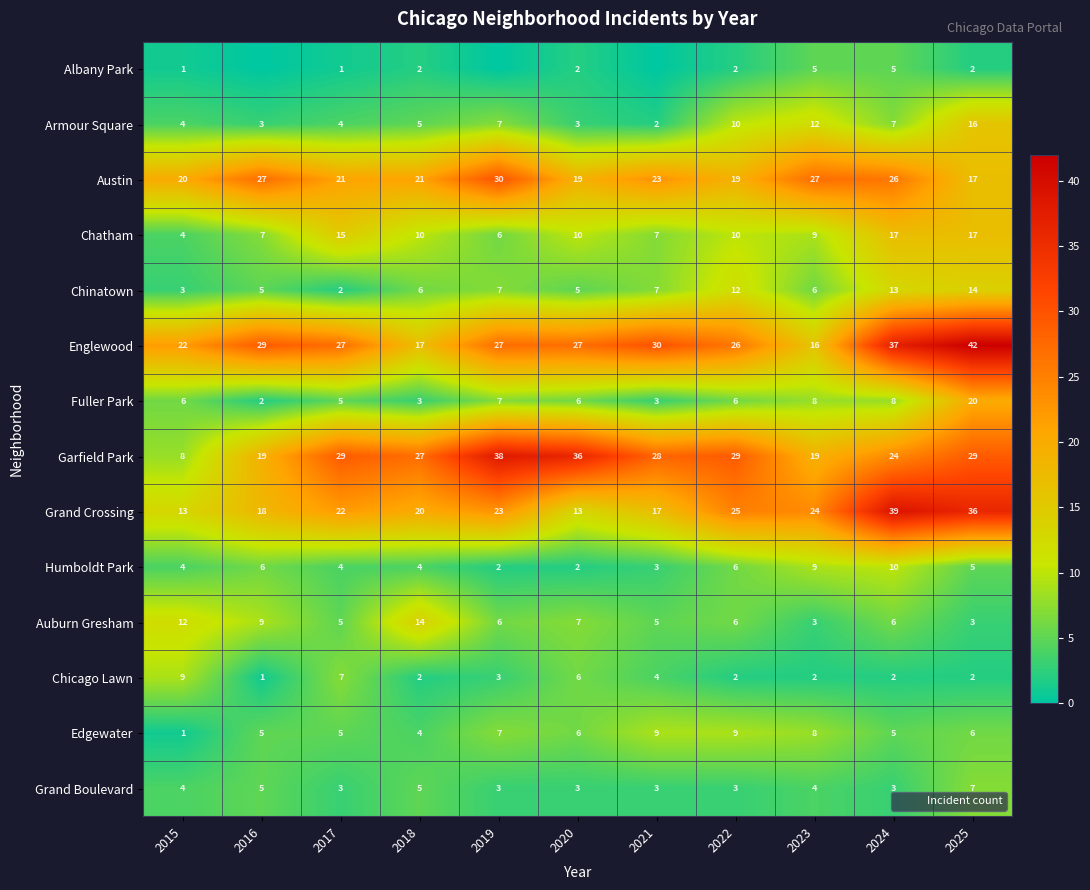

Which series has the largest range (max minus min)?

Garfield Park